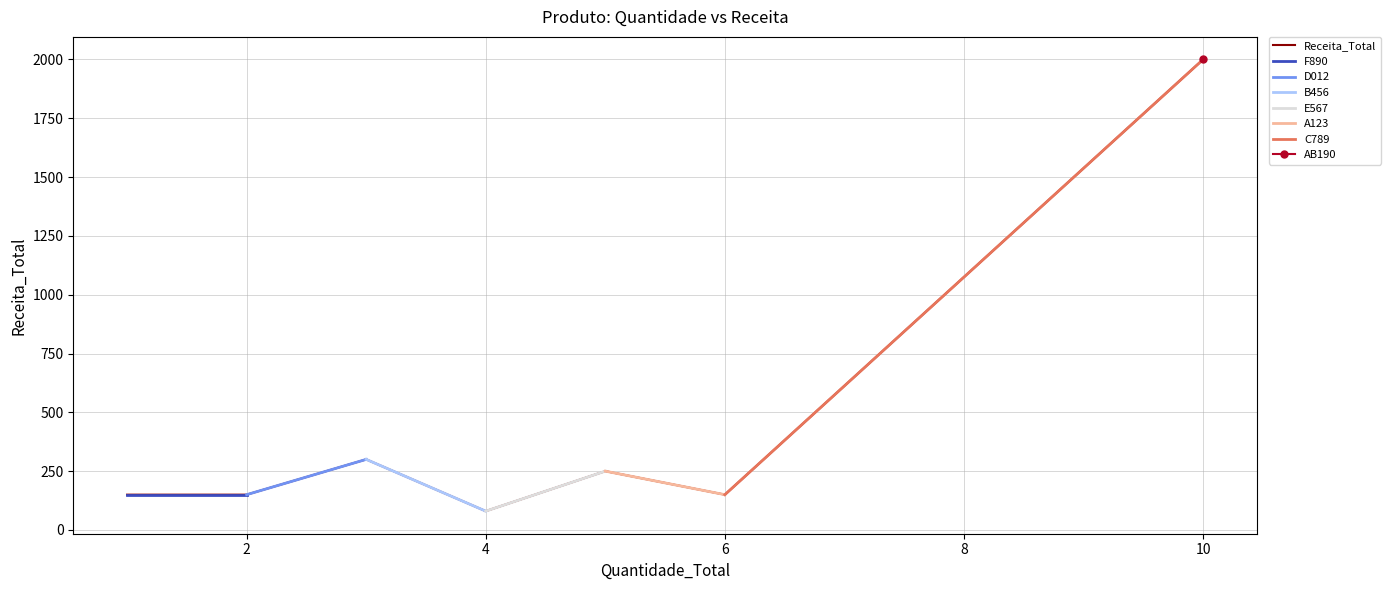

List the labels in order of value, smallest first.

E567, C789, D012, F890, A123, B456, AB190